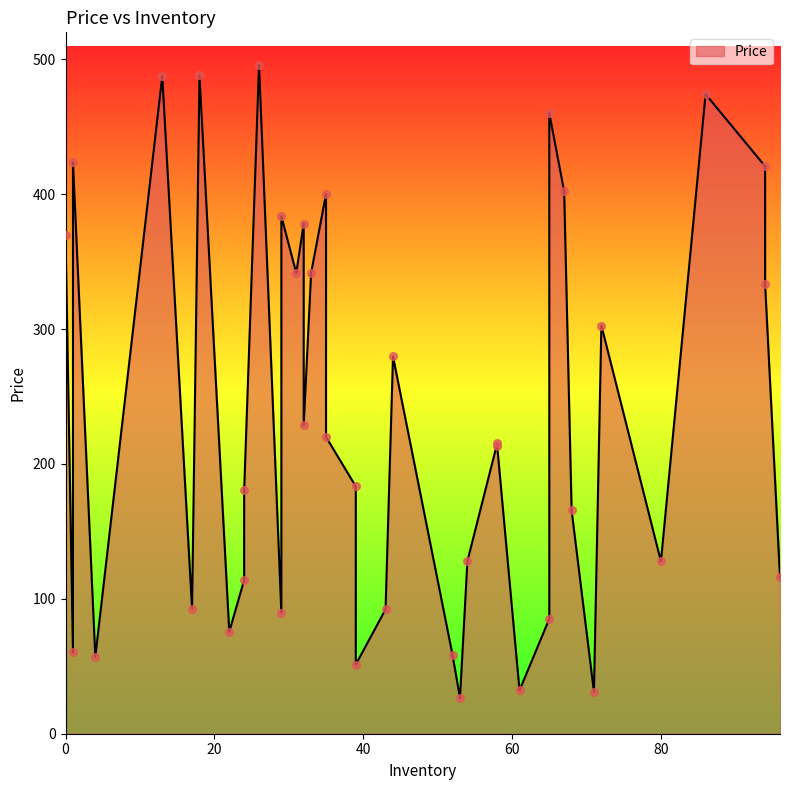

Which has a higher value, 72 or 24?

72